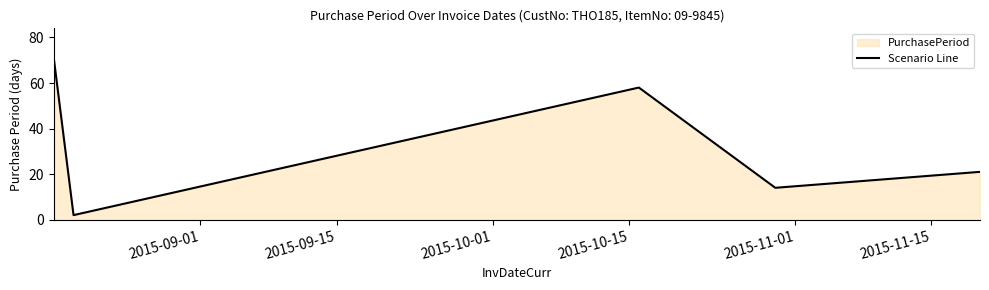

True or false: the data has more than 0 interior local peaks.

True